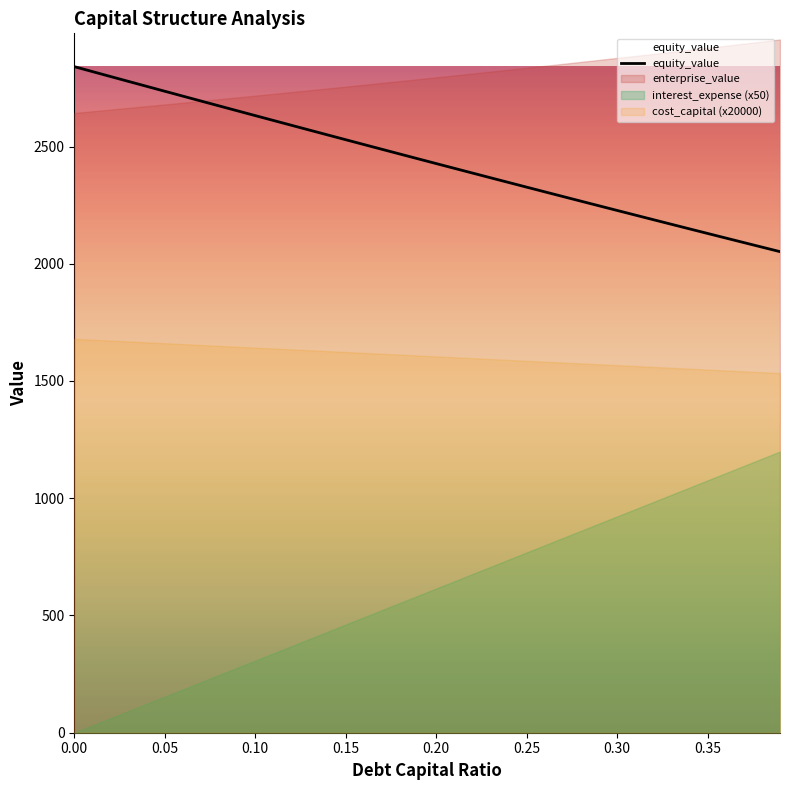

Reading right to left, list all the values displayed in this chart.

2051.7	2071.0	2090.3	2109.7	2129.2	2148.7	2168.3	2187.9	2207.6	2227.3	2247.1	2266.9	2286.8	2306.7	2326.7	2346.7	2366.8	2386.9	2407.0	2427.3	2447.5	2467.8	2488.2	2508.5	2529.0	2549.5	2570.0	2590.5	2611.2	2631.8	2652.5	2673.2	2694.0	2714.8	2735.7	2756.6	2777.6	2798.5	2819.6	2840.6